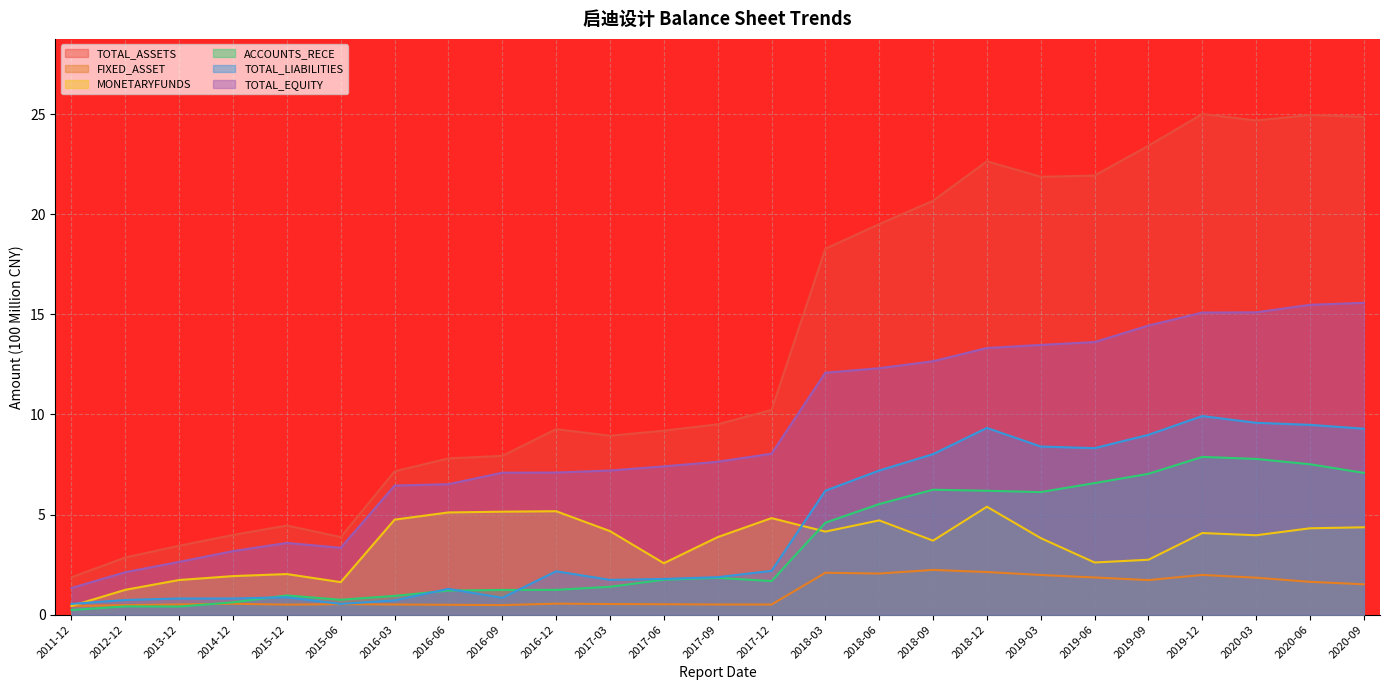

True or false: TOTAL_EQUITY and TOTAL_LIABILITIES intersect in this chart.

False